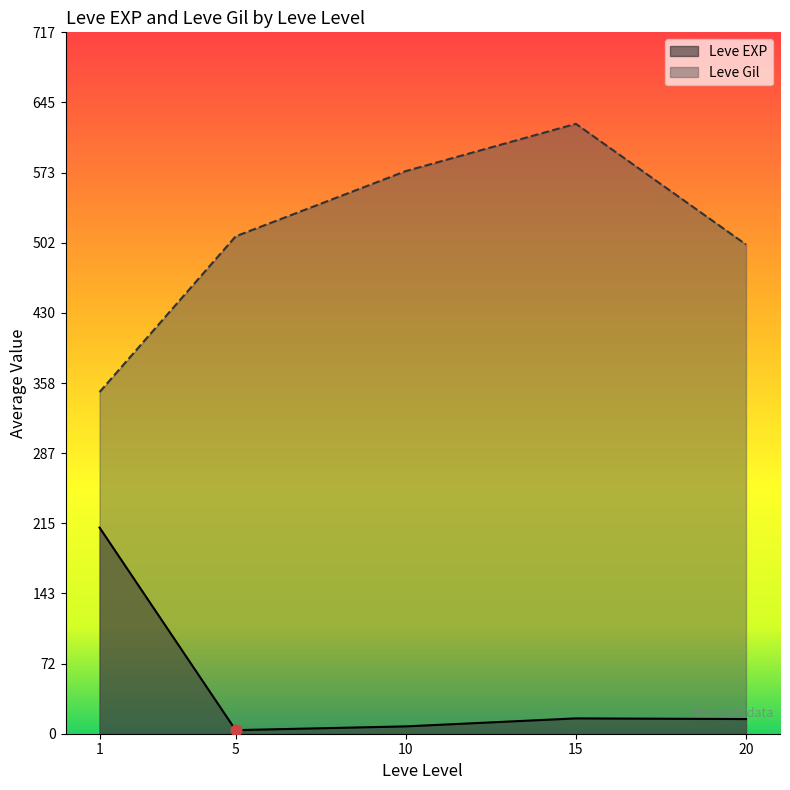

What are all the series names shown in the legend?

Leve EXP, Leve Gil